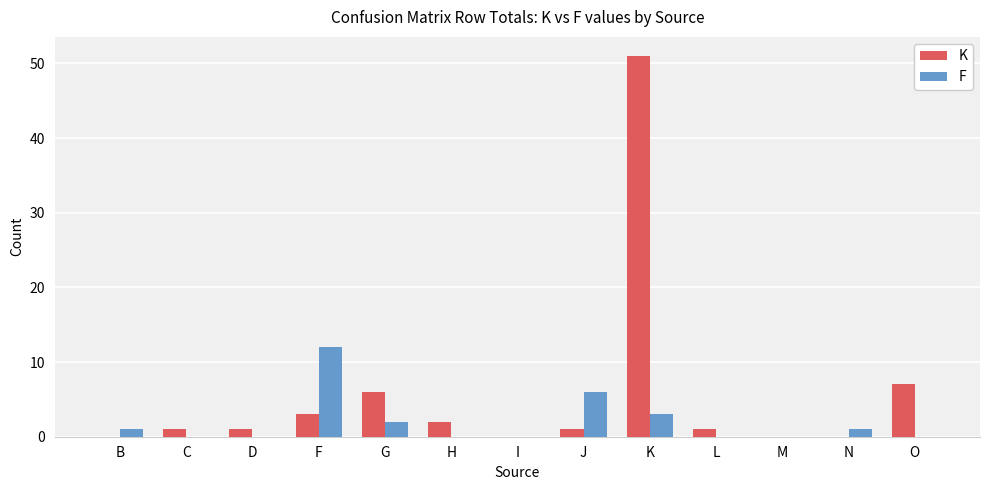

Count the number of data series in this chart.

2